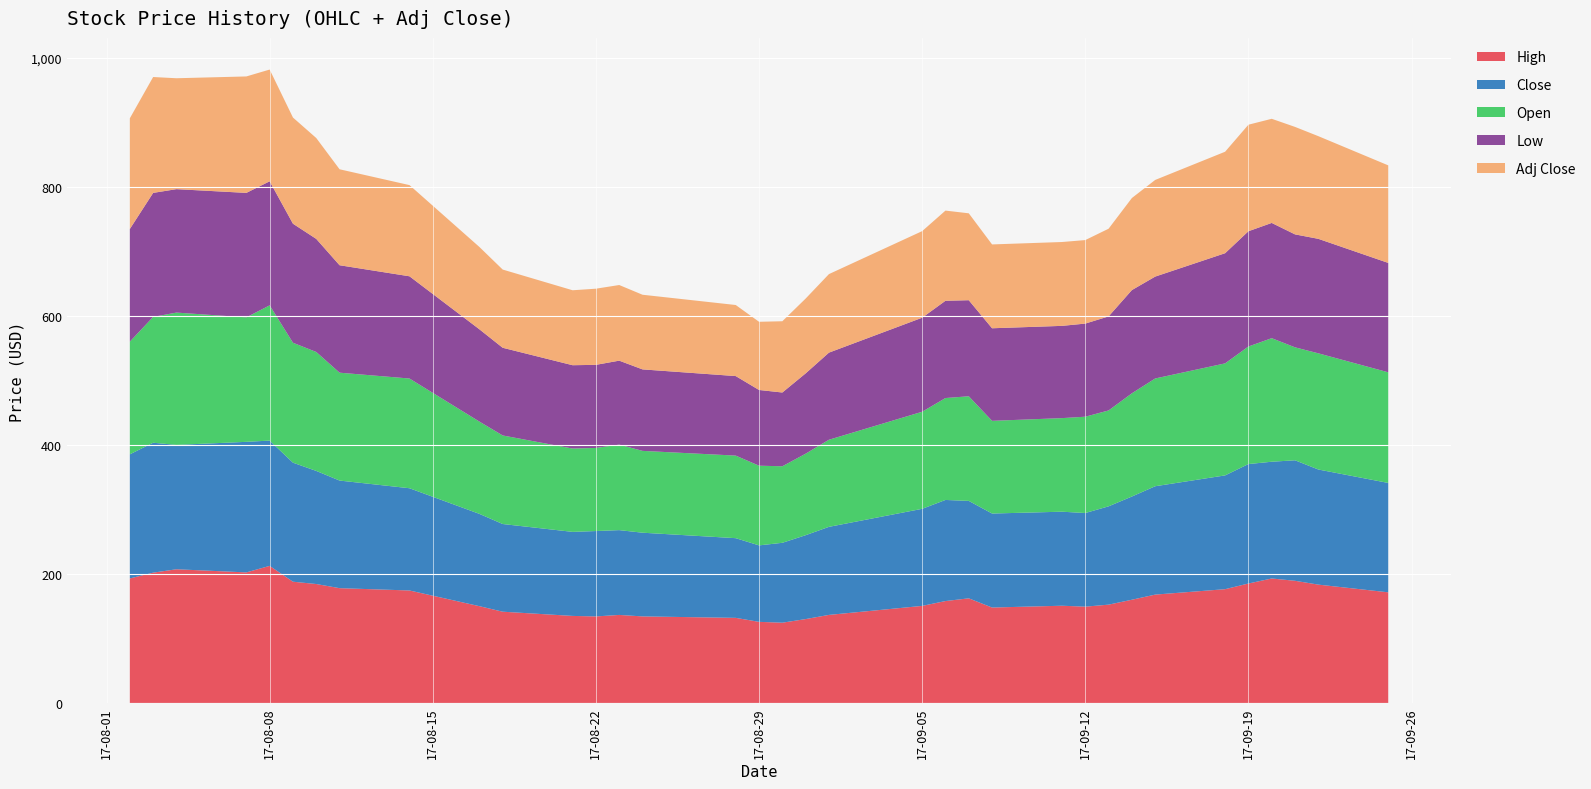

Reading left to right, transcribe all the data shown in this chart.

High: 2017-08-02=192.9	2017-08-03=201.9	2017-08-04=207.1	2017-08-07=202.3	2017-08-08=212.4	2017-08-09=187.9	2017-08-10=184.3	2017-08-11=177.9	2017-08-14=174.3	2017-08-17=150.0	2017-08-18=141.4	2017-08-21=134.9	2017-08-22=134.1	2017-08-23=136.4	2017-08-24=134.1	2017-08-28=131.9	2017-08-29=125.7	2017-08-30=124.4	2017-08-31=130.0	2017-09-01=136.4	2017-09-05=150.4	2017-09-06=157.9	2017-09-07=162.1	2017-09-08=147.9	2017-09-11=150.6	2017-09-12=149.2	2017-09-13=152.3	2017-09-14=159.9	2017-09-15=167.9	2017-09-18=176.3	2017-09-19=185.1	2017-09-20=192.9	2017-09-21=189.3	2017-09-22=183.4	2017-09-25=171.4
Close: 2017-08-02=192.3	2017-08-03=201.3	2017-08-04=192.7	2017-08-07=202.3	2017-08-08=194.1	2017-08-09=184.4	2017-08-10=175.2	2017-08-11=166.7	2017-08-14=158.4	2017-08-17=143.0	2017-08-18=135.9	2017-08-21=130.2	2017-08-22=132.3	2017-08-23=131.4	2017-08-24=129.7	2017-08-28=123.5	2017-08-29=118.5	2017-08-30=123.8	2017-08-31=130.0	2017-09-01=136.4	2017-09-05=150.4	2017-09-06=156.6	2017-09-07=151.0	2017-09-08=145.6	2017-09-11=145.7	2017-09-12=145.1	2017-09-13=152.3	2017-09-14=159.9	2017-09-15=167.9	2017-09-18=176.3	2017-09-19=185.1	2017-09-20=180.9	2017-09-21=186.7	2017-09-22=178.4	2017-09-25=169.5
Open: 2017-08-02=174.6	2017-08-03=195.0	2017-08-04=205.0	2017-08-07=192.9	2017-08-08=209.6	2017-08-09=185.8	2017-08-10=184.3	2017-08-11=167.1	2017-08-14=170.0	2017-08-17=143.0	2017-08-18=137.2	2017-08-21=129.1	2017-08-22=128.8	2017-08-23=132.5	2017-08-24=126.8	2017-08-28=127.9	2017-08-29=123.5	2017-08-30=118.6	2017-08-31=126.3	2017-09-01=135.0	2017-09-05=150.4	2017-09-06=157.9	2017-09-07=162.1	2017-09-08=143.6	2017-09-11=145.0	2017-09-12=149.2	2017-09-13=148.6	2017-09-14=159.9	2017-09-15=167.0	2017-09-18=173.6	2017-09-19=182.1	2017-09-20=191.4	2017-09-21=175.0	2017-09-22=180.0	2017-09-25=171.4
Low: 2017-08-02=174.6	2017-08-03=192.1	2017-08-04=191.2	2017-08-07=192.9	2017-08-08=192.2	2017-08-09=184.4	2017-08-10=175.2	2017-08-11=166.5	2017-08-14=158.4	2017-08-17=143.0	2017-08-18=135.9	2017-08-21=129.1	2017-08-22=128.8	2017-08-23=130.1	2017-08-24=126.2	2017-08-28=123.2	2017-08-29=117.3	2017-08-30=114.3	2017-08-31=124.4	2017-09-01=135.0	2017-09-05=145.7	2017-09-06=150.7	2017-09-07=148.8	2017-09-08=143.4	2017-09-11=142.9	2017-09-12=144.3	2017-09-13=145.7	2017-09-14=159.9	2017-09-15=157.9	2017-09-18=170.7	2017-09-19=178.6	2017-09-20=178.6	2017-09-21=175.0	2017-09-22=177.4	2017-09-25=169.5
Adj Close: 2017-08-02=171.5	2017-08-03=179.5	2017-08-04=171.8	2017-08-07=180.4	2017-08-08=173.1	2017-08-09=164.5	2017-08-10=156.3	2017-08-11=148.7	2017-08-14=141.3	2017-08-17=127.5	2017-08-18=121.2	2017-08-21=116.1	2017-08-22=118.0	2017-08-23=117.2	2017-08-24=115.7	2017-08-28=110.1	2017-08-29=105.7	2017-08-30=110.4	2017-08-31=115.9	2017-09-01=121.7	2017-09-05=134.1	2017-09-06=139.7	2017-09-07=134.6	2017-09-08=129.9	2017-09-11=129.9	2017-09-12=129.4	2017-09-13=135.8	2017-09-14=142.6	2017-09-15=149.7	2017-09-18=157.2	2017-09-19=165.1	2017-09-20=161.3	2017-09-21=166.5	2017-09-22=159.1	2017-09-25=151.1